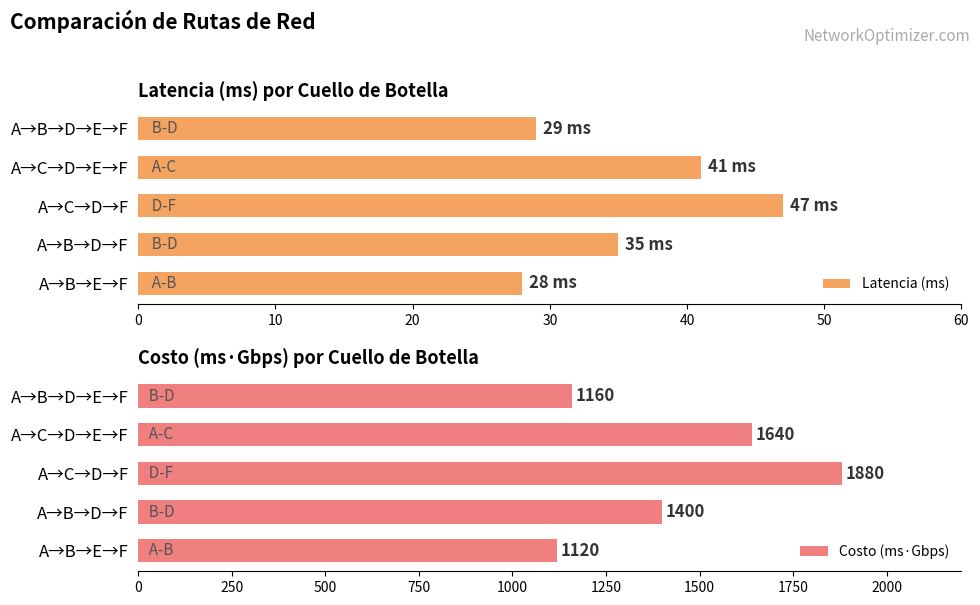

True or false: Costo (ms·Gbps) has a value of 1880 at A→C→D→F.

True